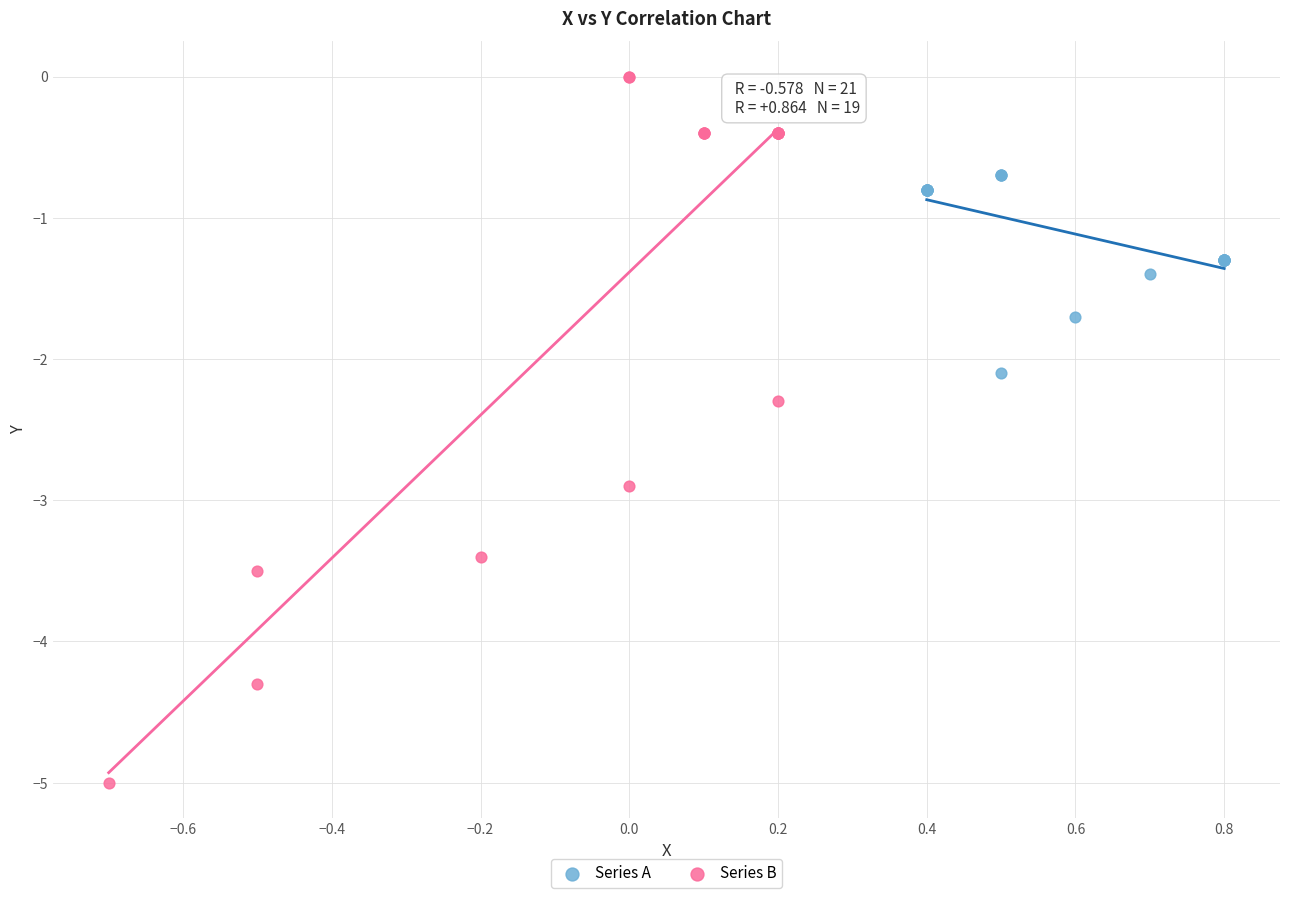

What are all the series names shown in the legend?

Series A, Series B